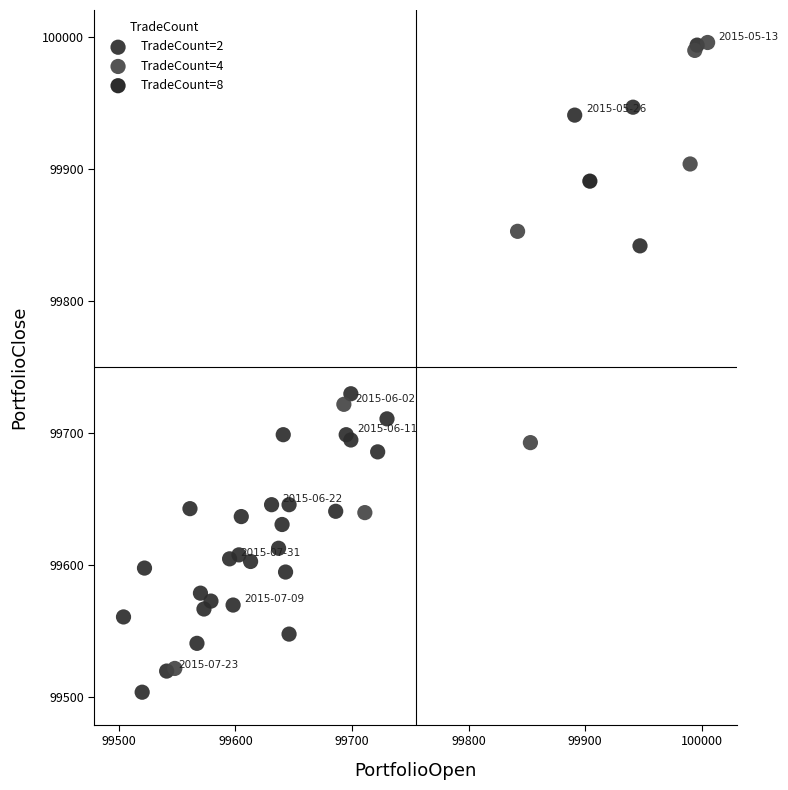

Which series contains the lowest Y value?

TradeCount=2